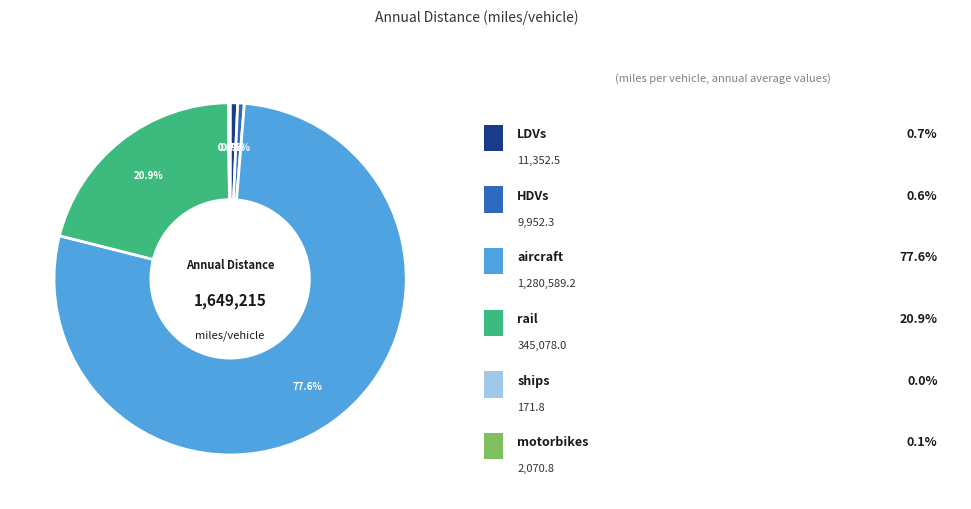

Is there a majority slice in this chart?

Yes